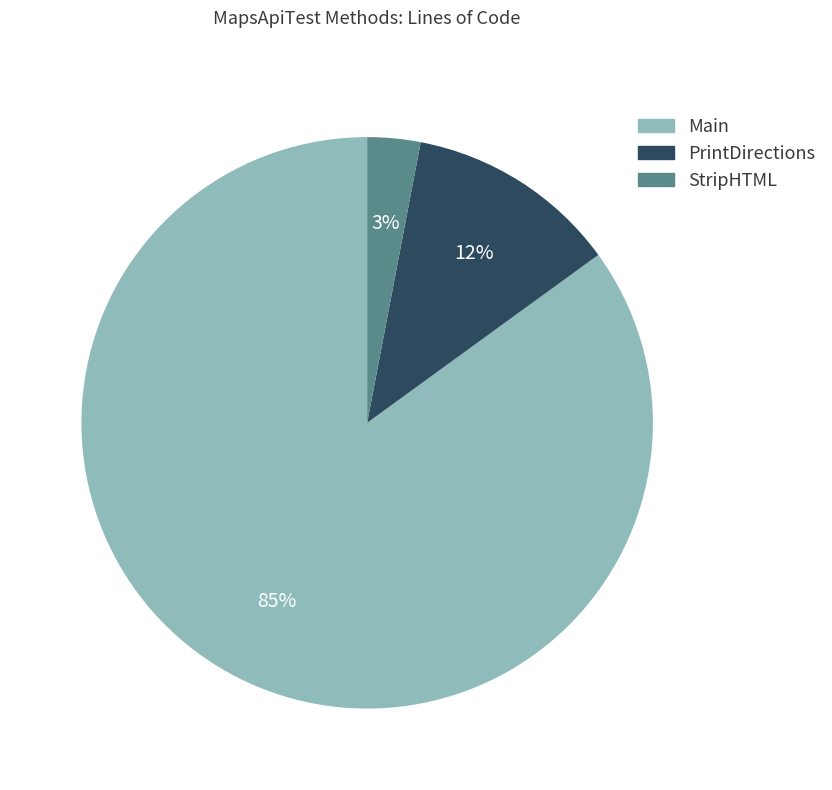

To the nearest percent, what is the average slice percentage?

33%